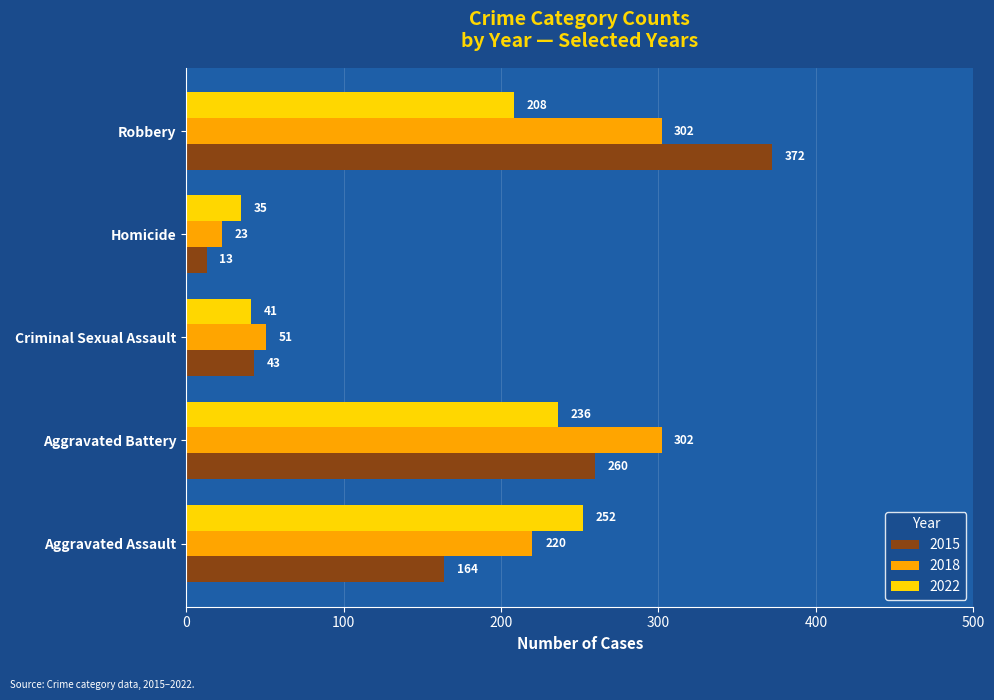

What value does the 2022 series have at Homicide?

35